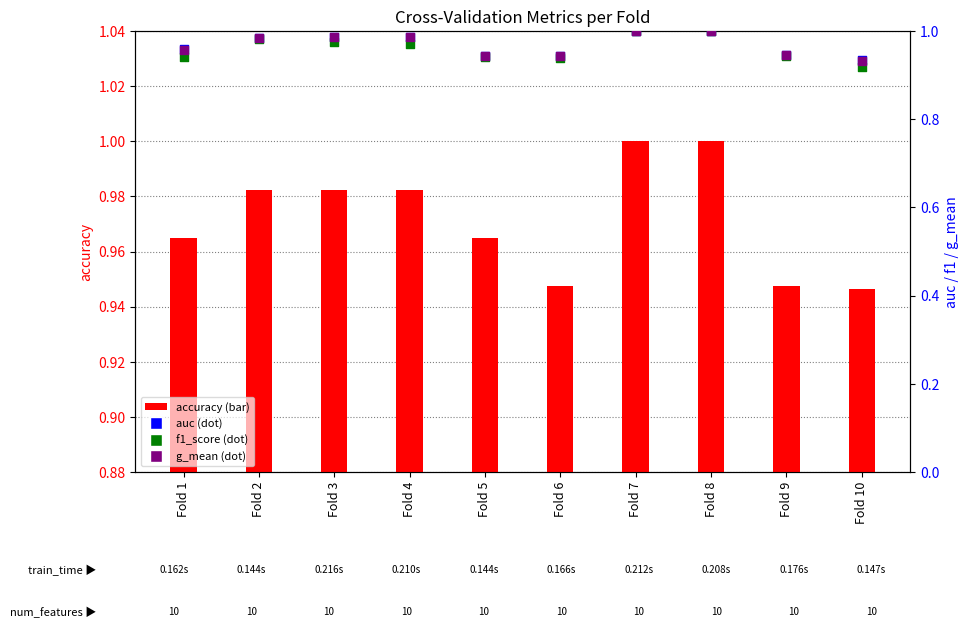

Which series contains the lowest Y value?

f1_score